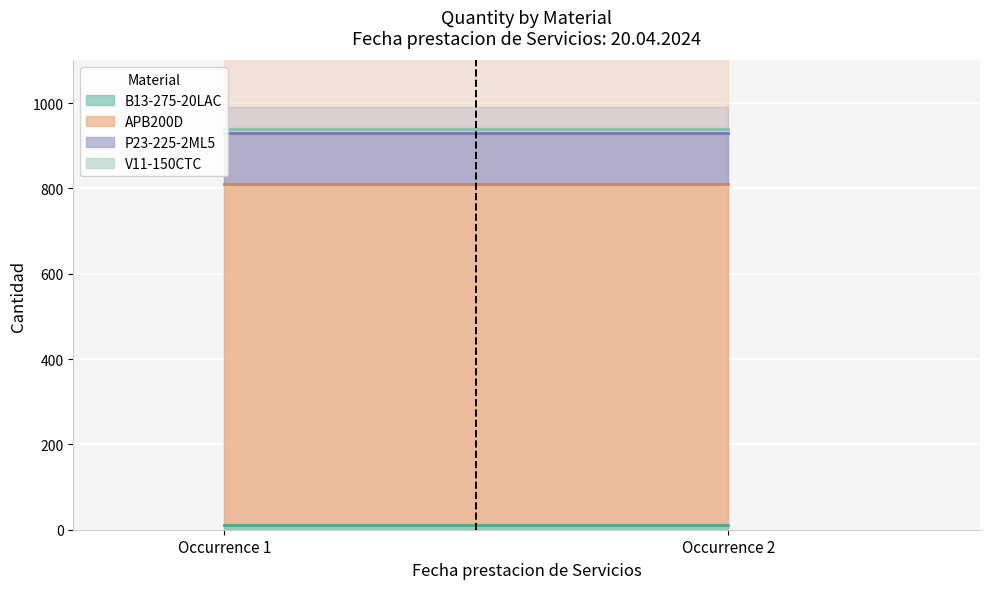

True or false: P23-225-2ML5 has a value of 120 at 1.

True